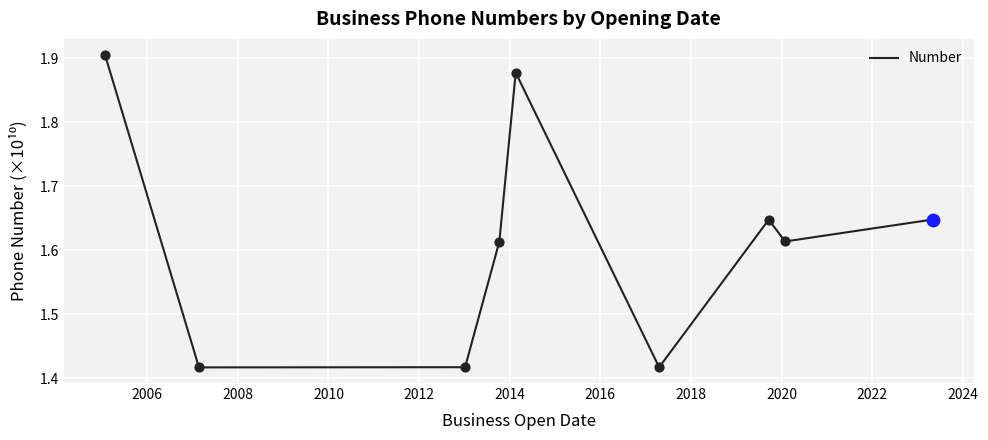

What is the difference between the maximum and minimum values?

0.5